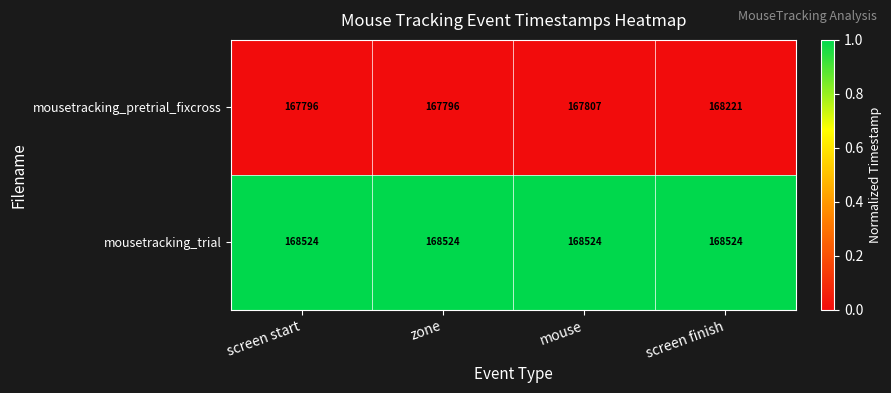

At which category is the sum across all series the highest?

screen finish